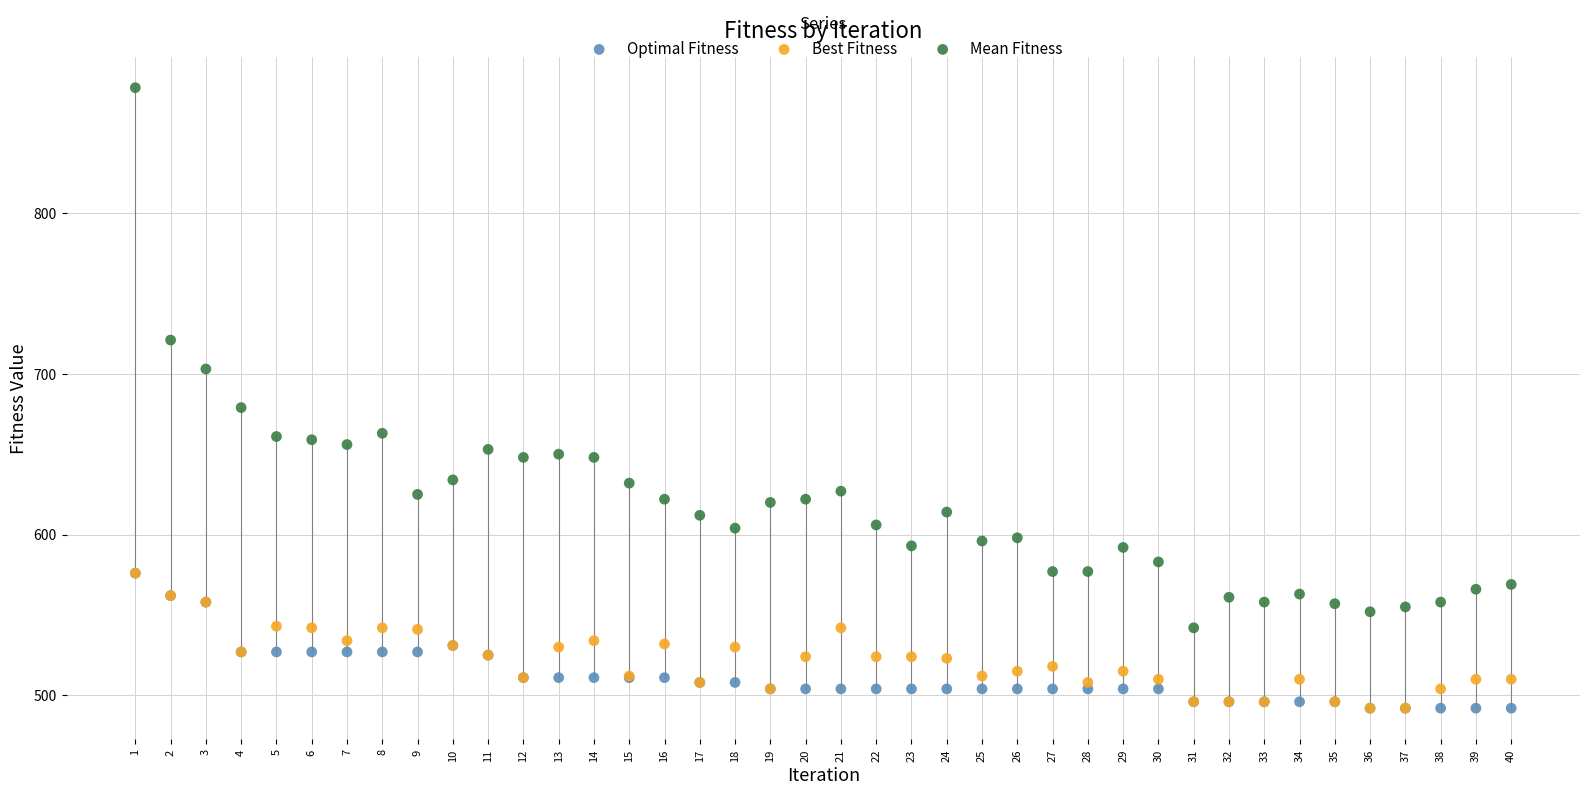

Across all series, what Y value is closest to 685?

679